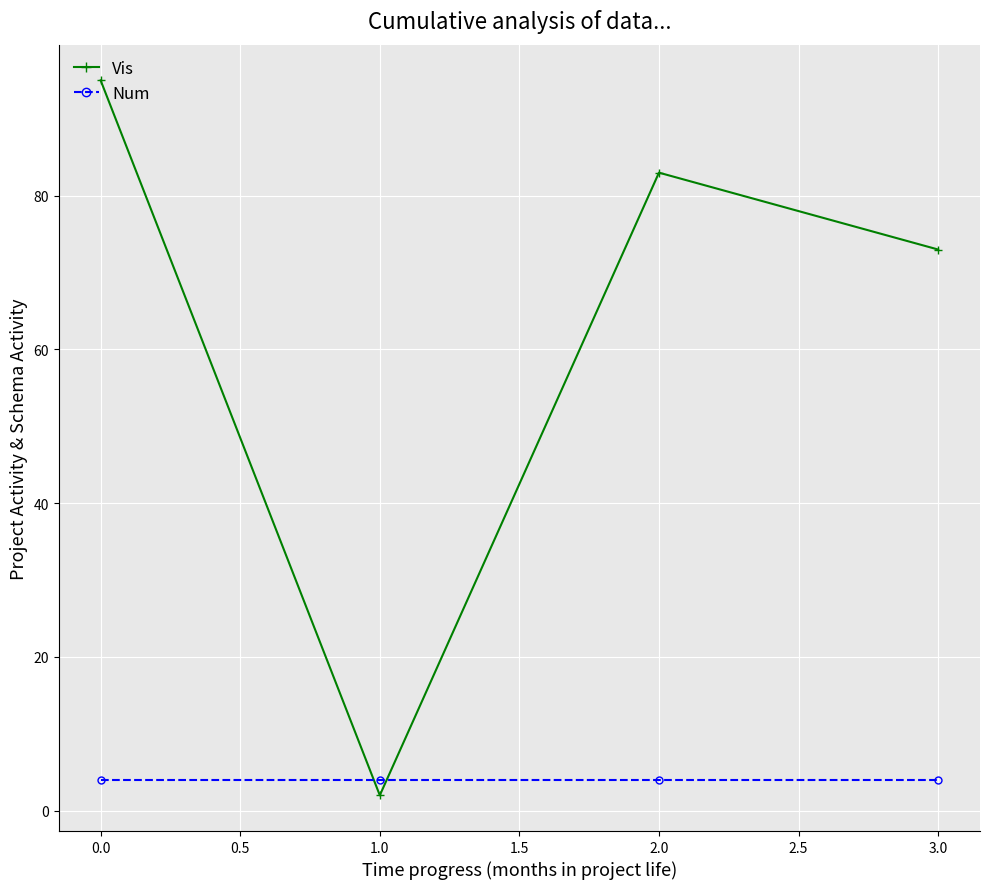

How many data points does each series have?

4